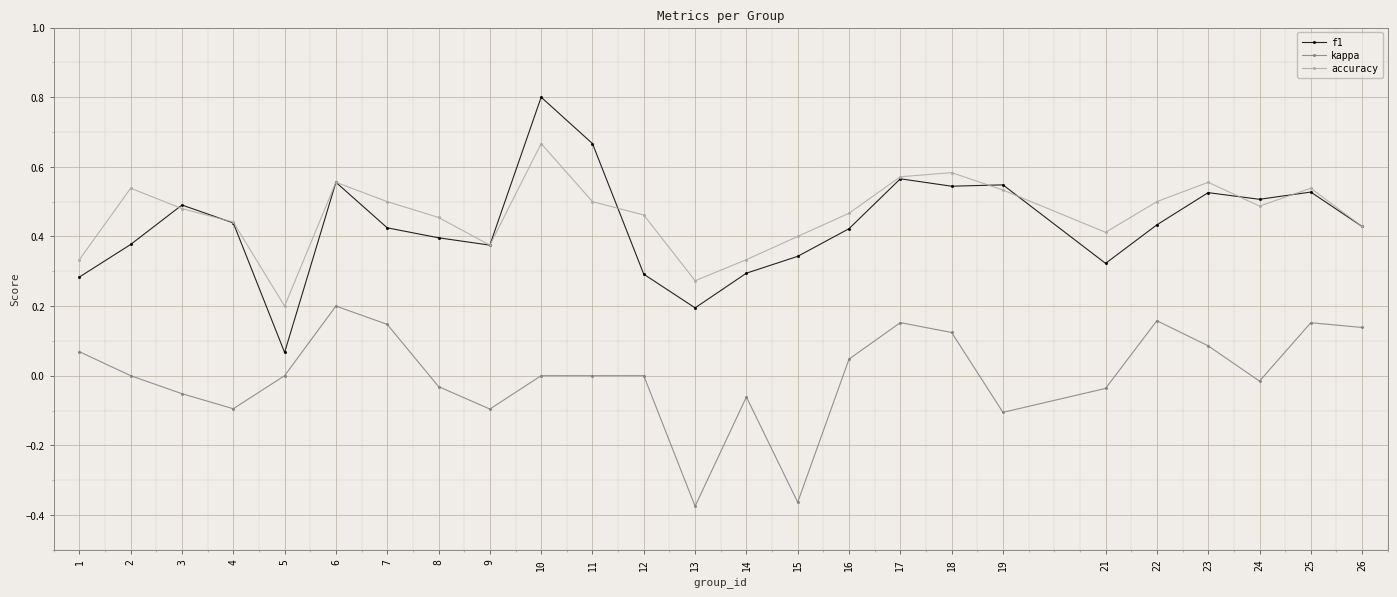

Which series changed the most between 2 and 21?

accuracy